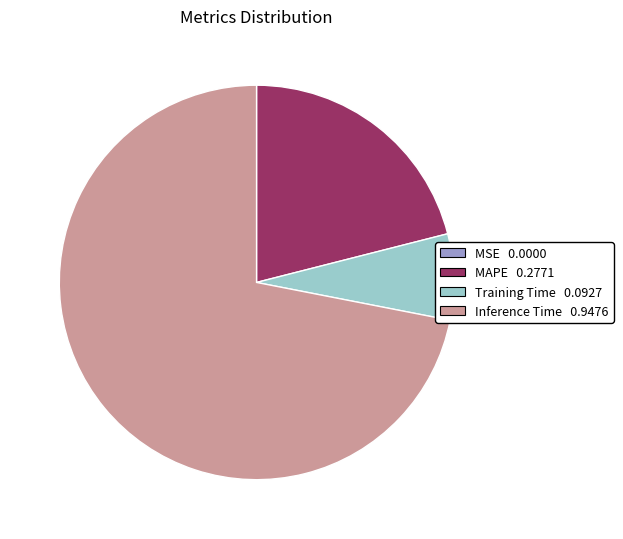

Does any single category account for the majority?

Yes